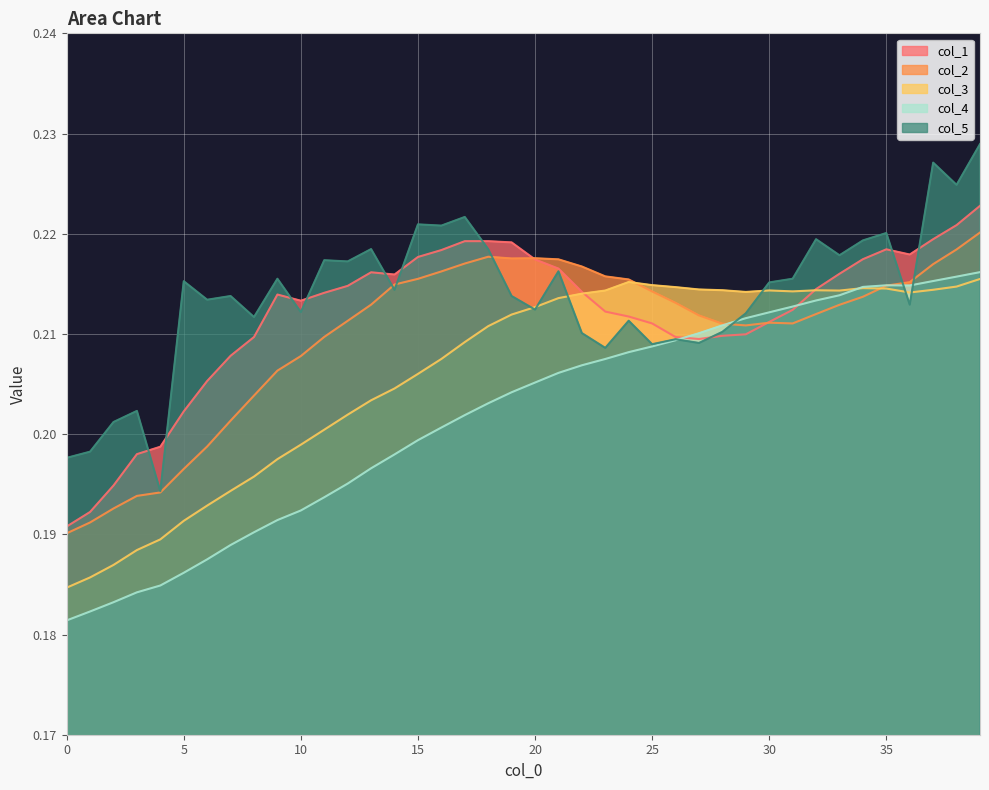

Reading left to right, what are all the values shown in this chart?

col_1: 0.2	0.2	0.2	0.2	0.2	0.2	0.2	0.2	0.2	0.2	0.2	0.2	0.2	0.2	0.2	0.2	0.2	0.2	0.2	0.2	0.2	0.2	0.2	0.2	0.2	0.2	0.2	0.2	0.2	0.2	0.2	0.2	0.2	0.2	0.2	0.2	0.2	0.2	0.2	0.2
col_2: 0.2	0.2	0.2	0.2	0.2	0.2	0.2	0.2	0.2	0.2	0.2	0.2	0.2	0.2	0.2	0.2	0.2	0.2	0.2	0.2	0.2	0.2	0.2	0.2	0.2	0.2	0.2	0.2	0.2	0.2	0.2	0.2	0.2	0.2	0.2	0.2	0.2	0.2	0.2	0.2
col_3: 0.2	0.2	0.2	0.2	0.2	0.2	0.2	0.2	0.2	0.2	0.2	0.2	0.2	0.2	0.2	0.2	0.2	0.2	0.2	0.2	0.2	0.2	0.2	0.2	0.2	0.2	0.2	0.2	0.2	0.2	0.2	0.2	0.2	0.2	0.2	0.2	0.2	0.2	0.2	0.2
col_4: 0.2	0.2	0.2	0.2	0.2	0.2	0.2	0.2	0.2	0.2	0.2	0.2	0.2	0.2	0.2	0.2	0.2	0.2	0.2	0.2	0.2	0.2	0.2	0.2	0.2	0.2	0.2	0.2	0.2	0.2	0.2	0.2	0.2	0.2	0.2	0.2	0.2	0.2	0.2	0.2
col_5: 0.2	0.2	0.2	0.2	0.2	0.2	0.2	0.2	0.2	0.2	0.2	0.2	0.2	0.2	0.2	0.2	0.2	0.2	0.2	0.2	0.2	0.2	0.2	0.2	0.2	0.2	0.2	0.2	0.2	0.2	0.2	0.2	0.2	0.2	0.2	0.2	0.2	0.2	0.2	0.2